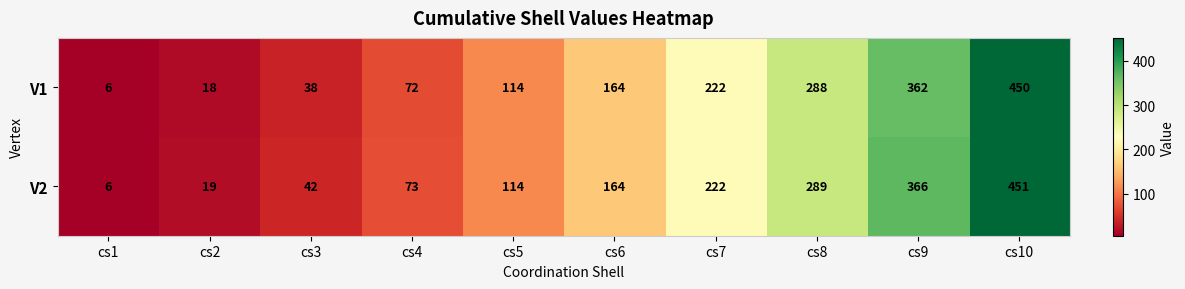

The V2 series shows 6 at cs1. True or false?

True